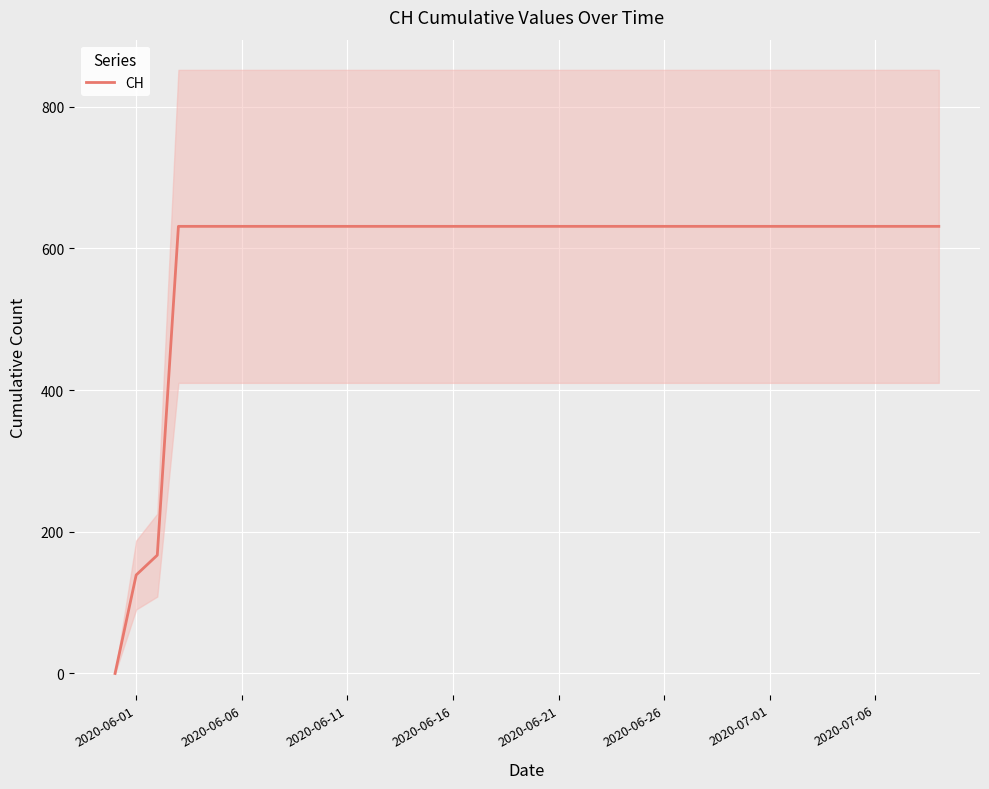

What is the maximum value for CH?

631